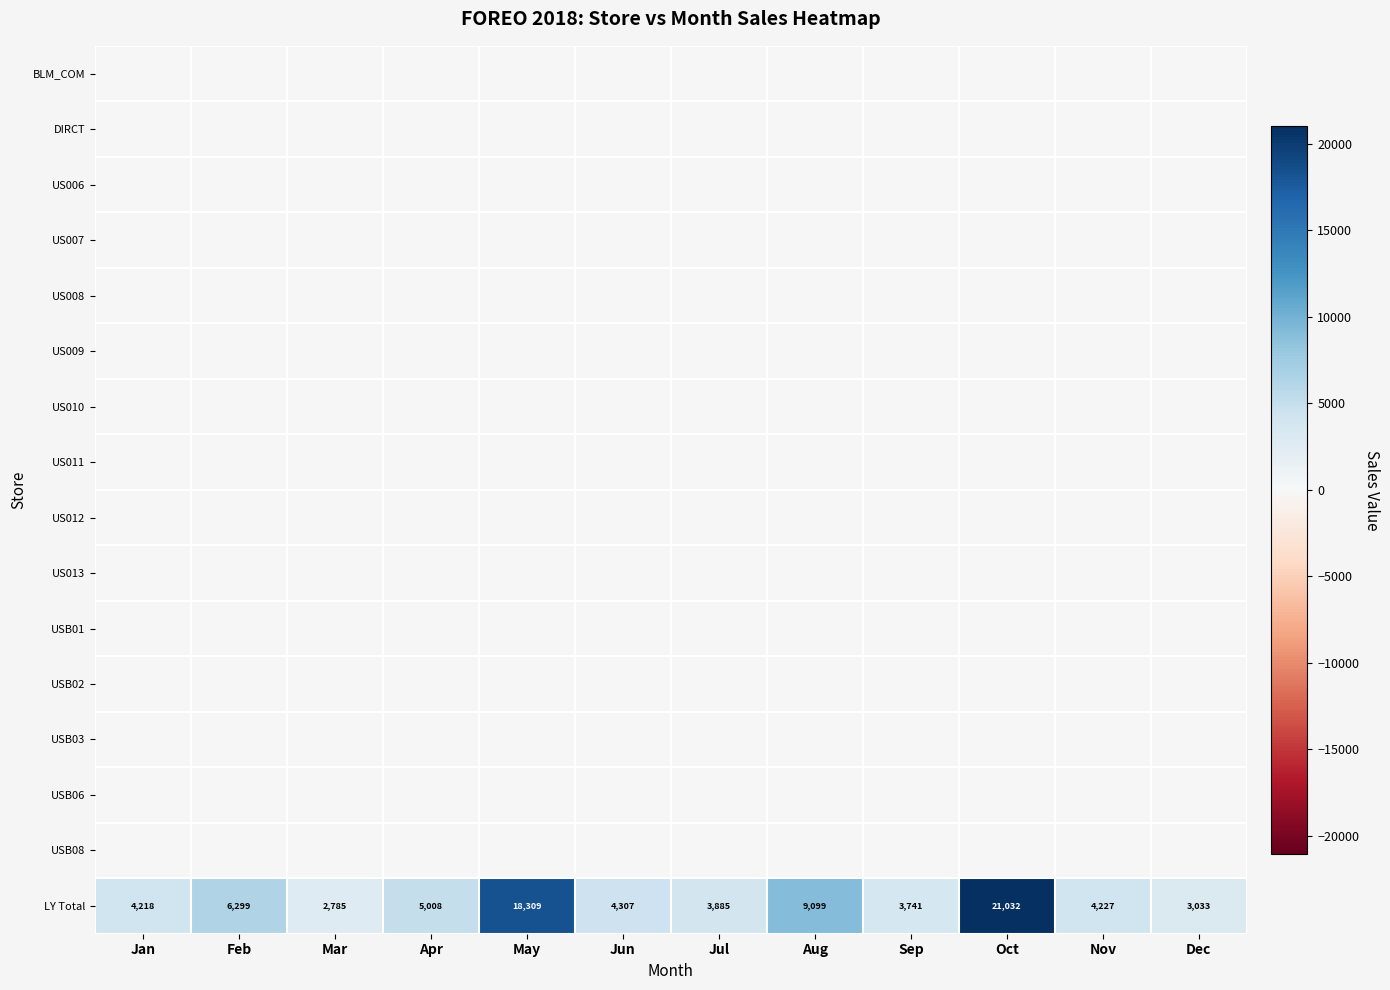

Count the number of categories in the chart.

12